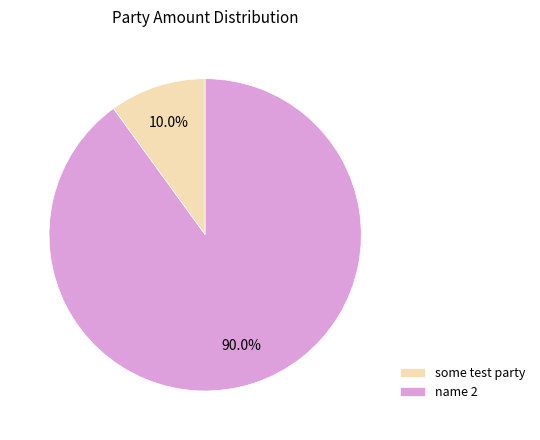

To the nearest percent, what percentage of the pie is name 2?

90%